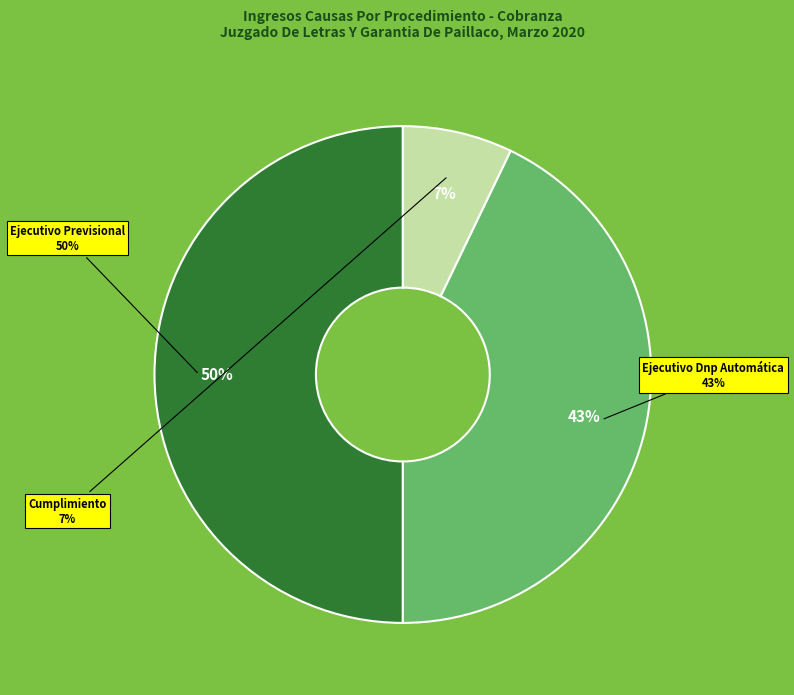

How many segments does this pie chart have?

3